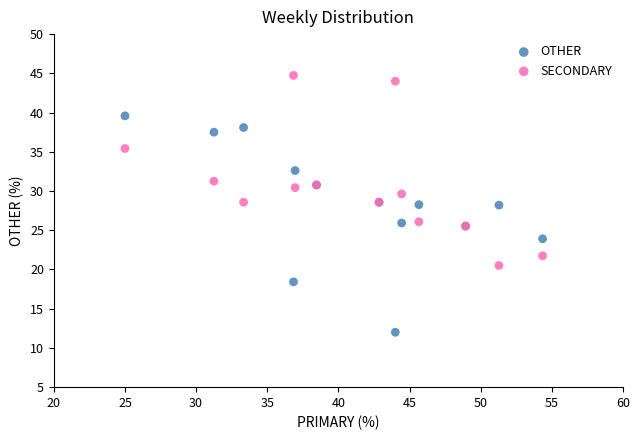

Which series contains the highest Y value?

SECONDARY